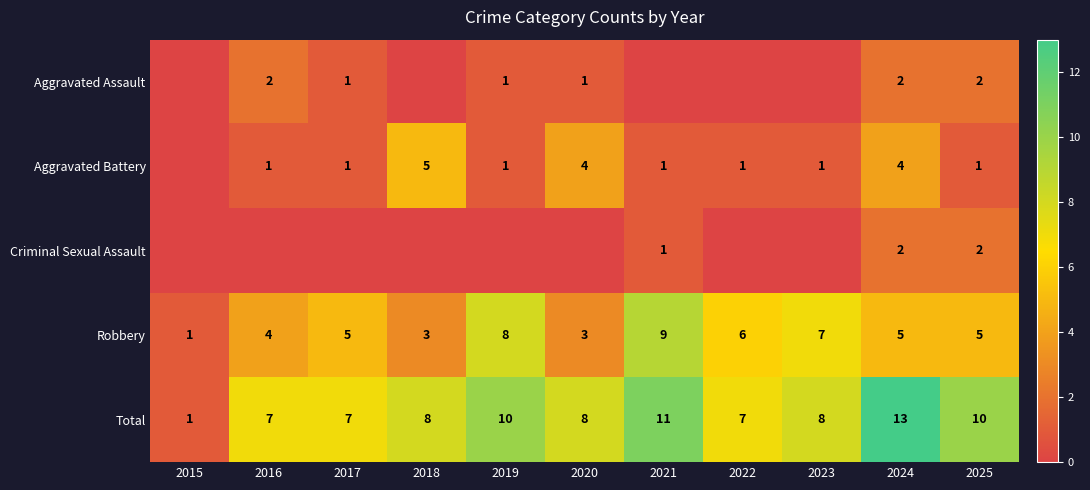

What is the difference between the second highest and minimum values in the Robbery series?

7